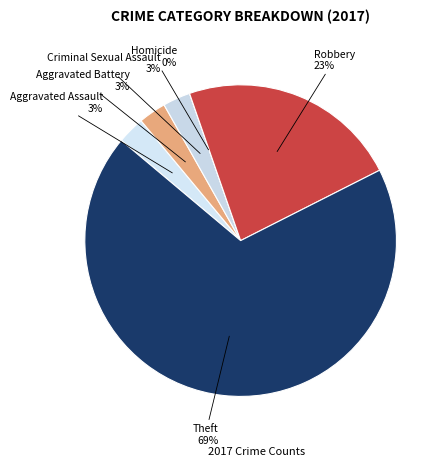

Which slice represents more than half of the pie?

Theft